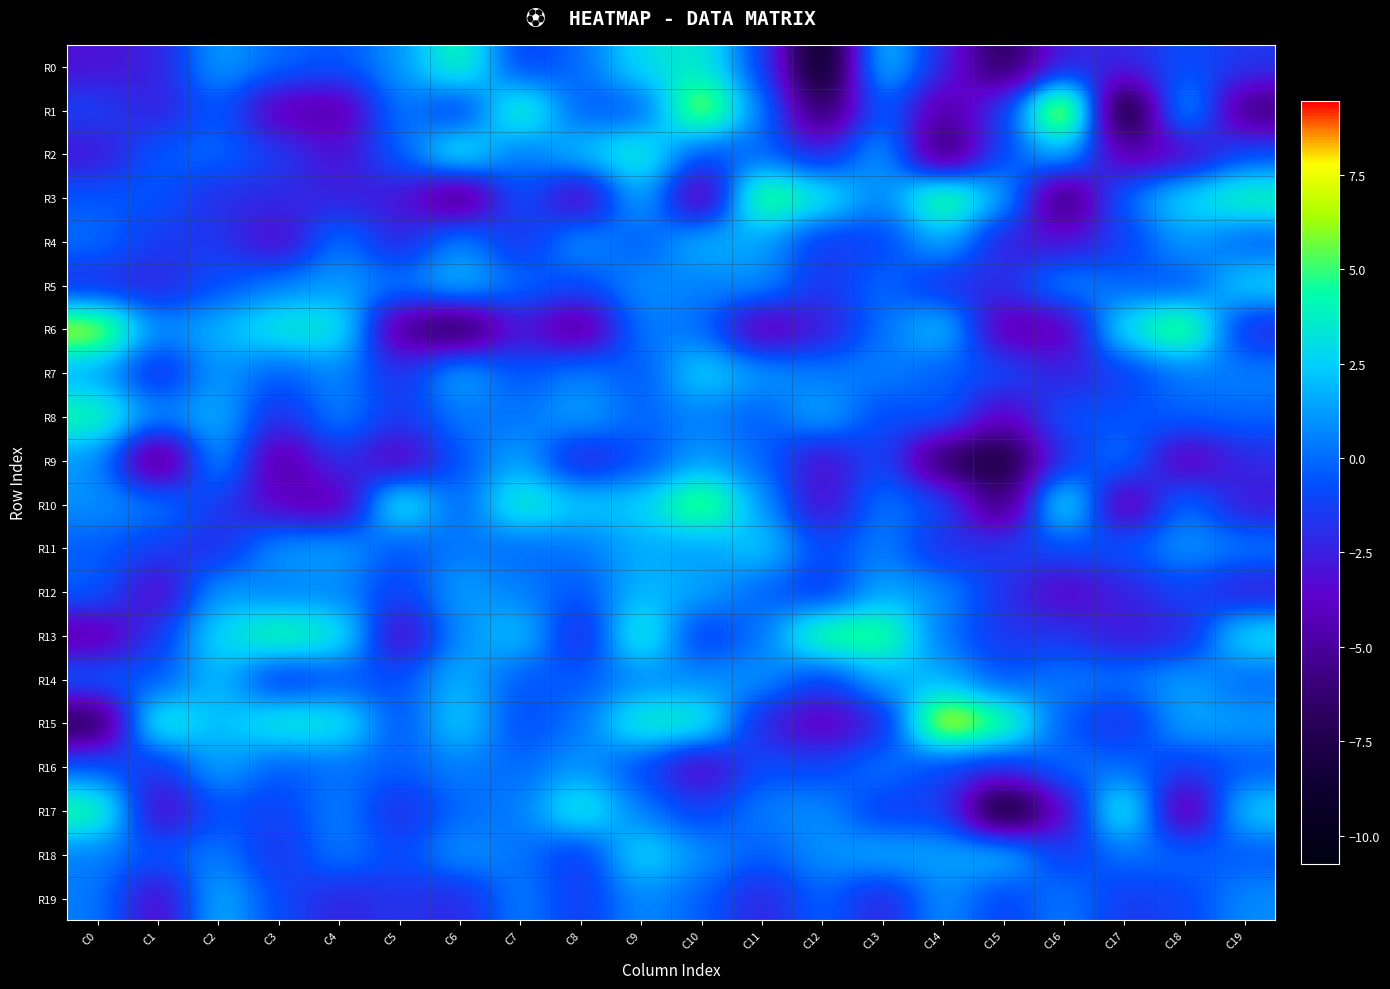

Rank the series by their maximum value, from lowest to highest.

R16, R9, R12, R19, R4, R14, R11, R5, R7, R18, R2, R8, R0, R17, R13, R3, R10, R6, R15, R1